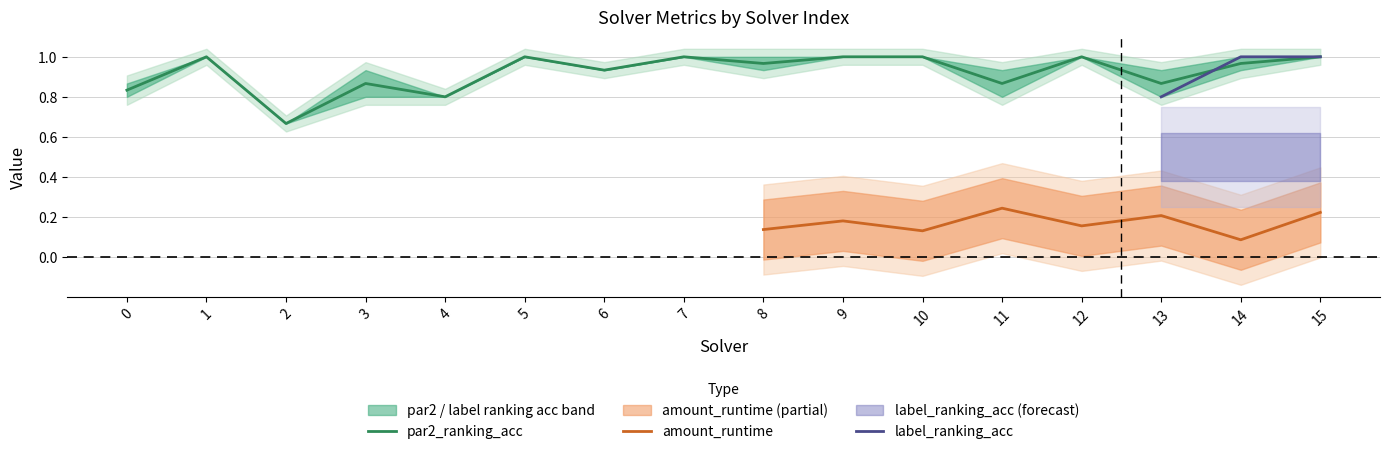

What is the difference between the second highest and second lowest values in the par2_ranking_acc series?

0.2